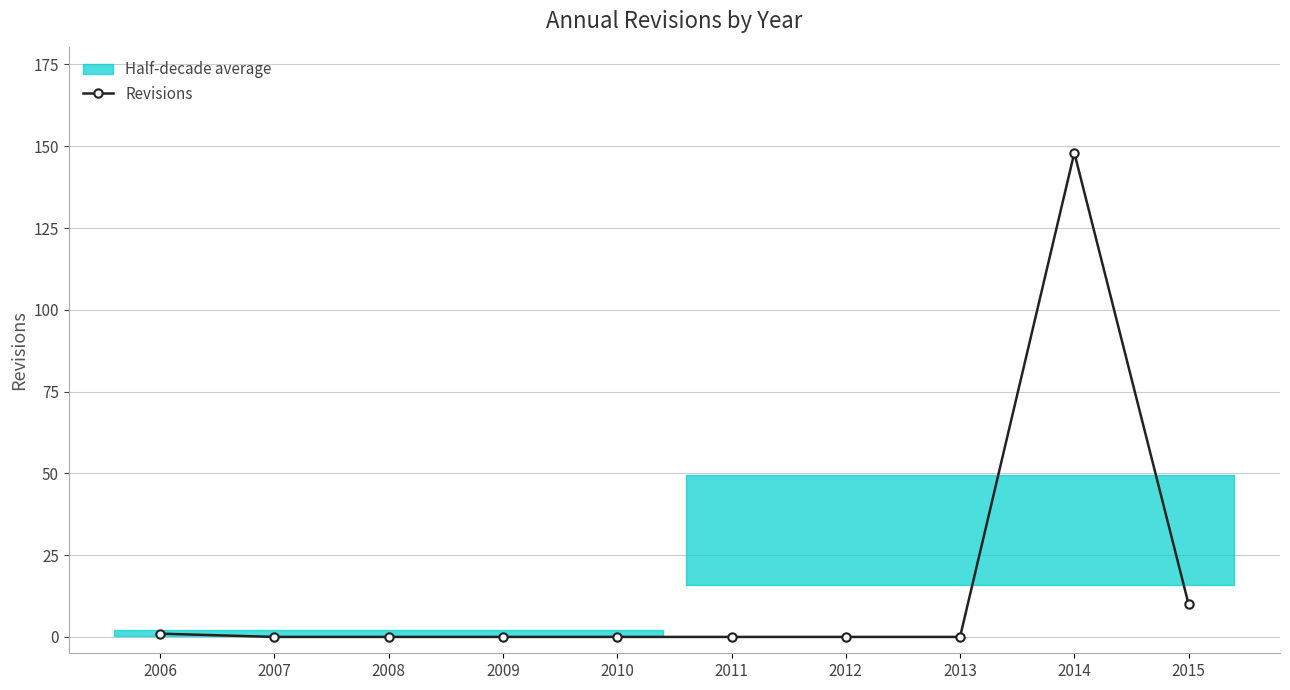

At which category does the chart reach its minimum across all series?

2007